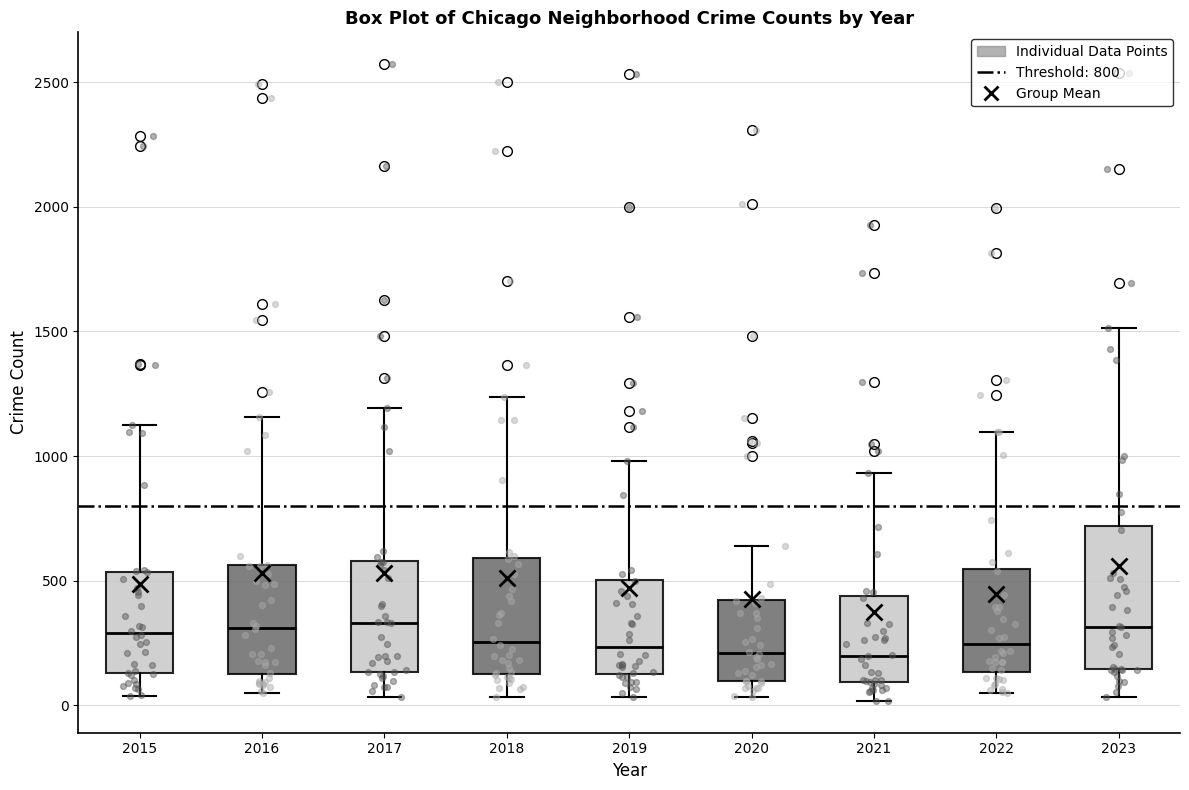

Where is the upper edge of the box at x = 2022 on the y-axis? The values are not printed on the chart, so give them approximately, as read against the axis.

550